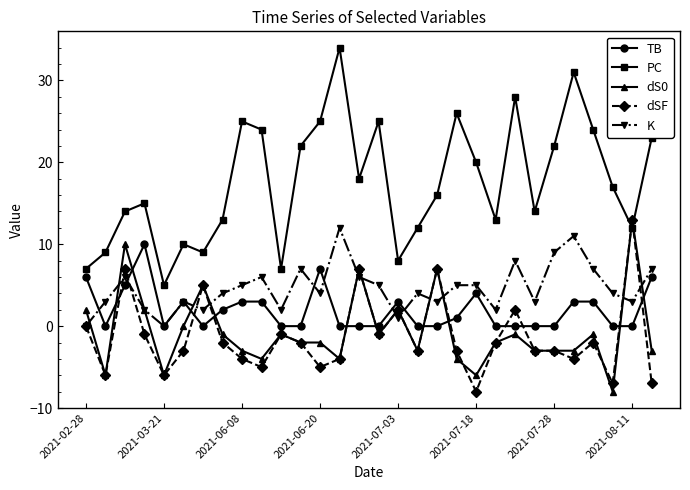

Reading left to right, what are all the values shown in this chart?

TB: 6	0	5	10	0	3	0	2	3	3	0	0	7	0	0	0	3	0	0	1	4	0	0	0	0	3	3	0	0	6
PC: 7	9	14	15	5	10	9	13	25	24	7	22	25	34	18	25	8	12	16	26	20	13	28	14	22	31	24	17	12	23
dS0: 2	-6	10	2	-6	0	5	-1	-3	-4	-1	-2	-2	-4	7	-1	2	-3	7	-4	-6	-2	-1	-3	-3	-3	-1	-8	13	-3
dSF: 0	-6	7	-1	-6	-3	5	-2	-4	-5	-1	-2	-5	-4	7	-1	2	-3	7	-3	-8	-2	2	-3	-3	-4	-2	-7	13	-7
K: 0	3	6	2	0	3	2	4	5	6	2	7	4	12	6	5	1	4	3	5	5	2	8	3	9	11	7	4	3	7